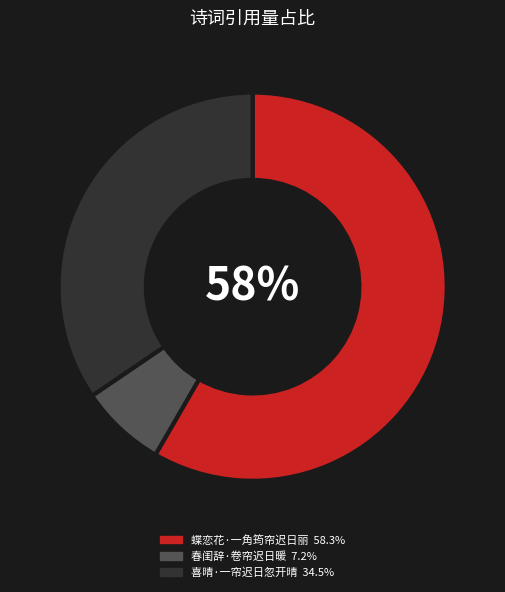

Which slice is the smallest?

春闺辞·卷帘迟日暖